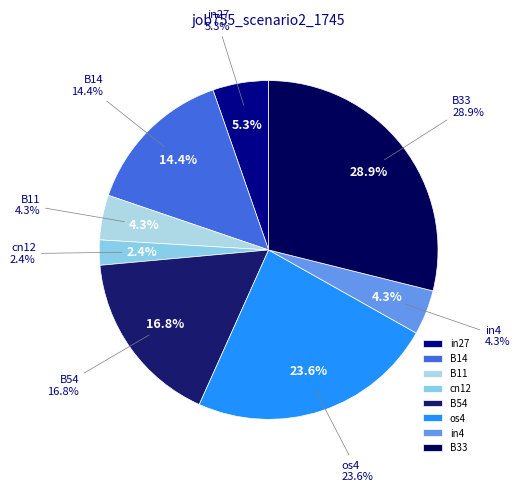

True or false: cn12 accounts for 2% of the total.

True